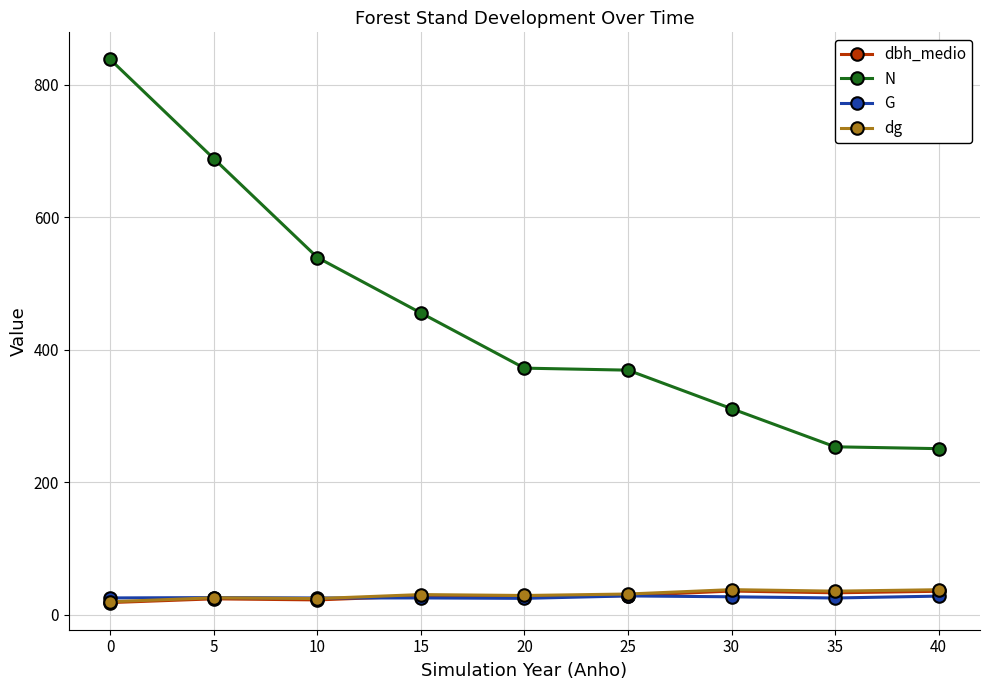

The dbh_medio series shows 18.4 at 0. True or false?

True